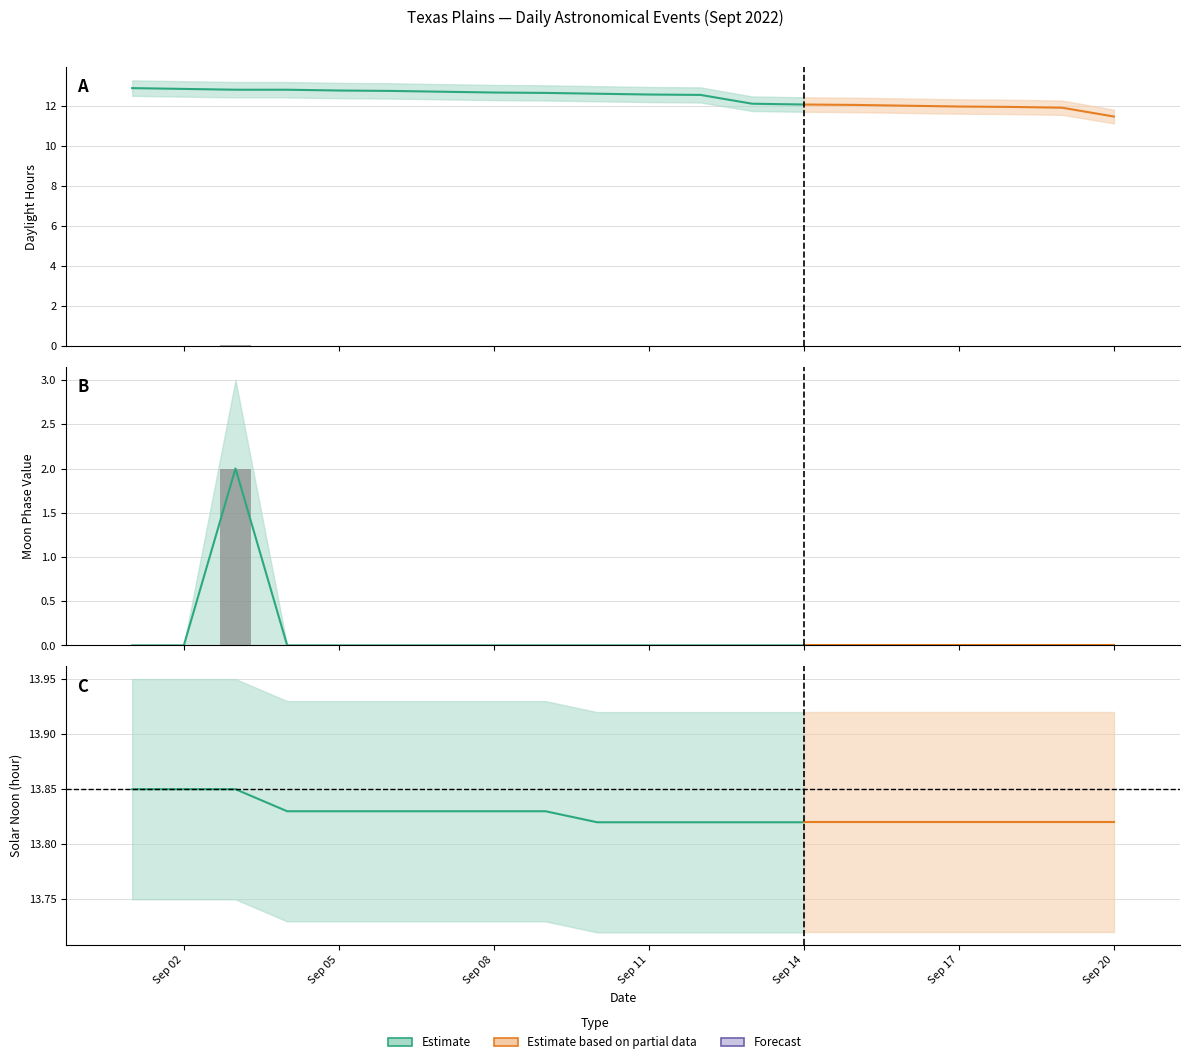

At which category is the sum across all series the highest?

2022-09-03